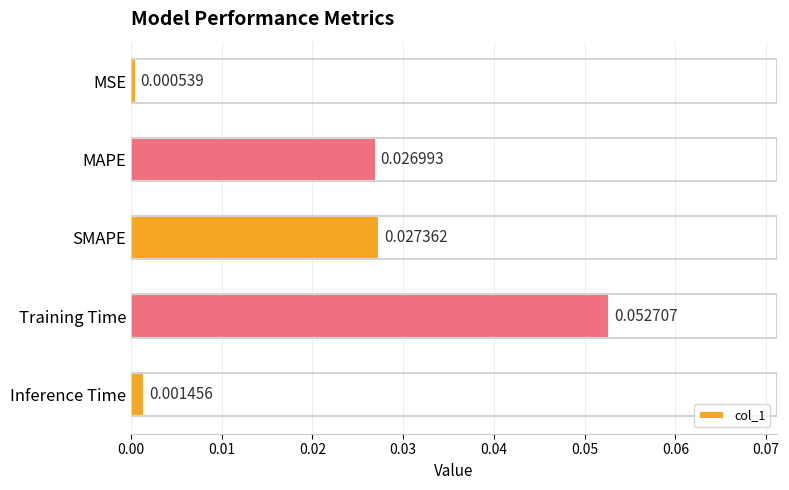

Are the bars grouped side by side (vs. stacked)?

No